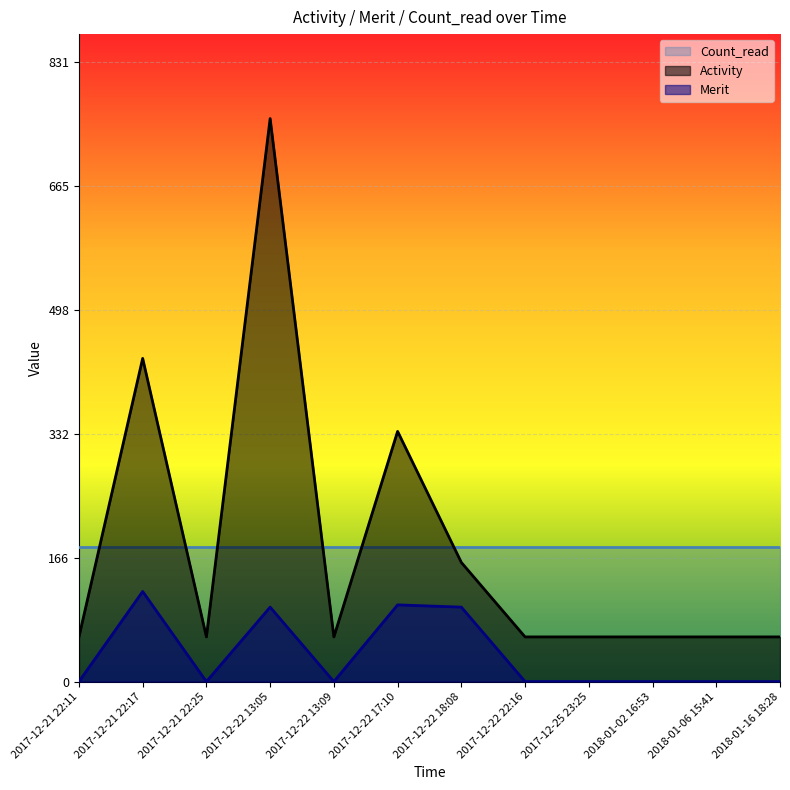

Where is Activity nearest to the value 408?

2017-12-21 22:17